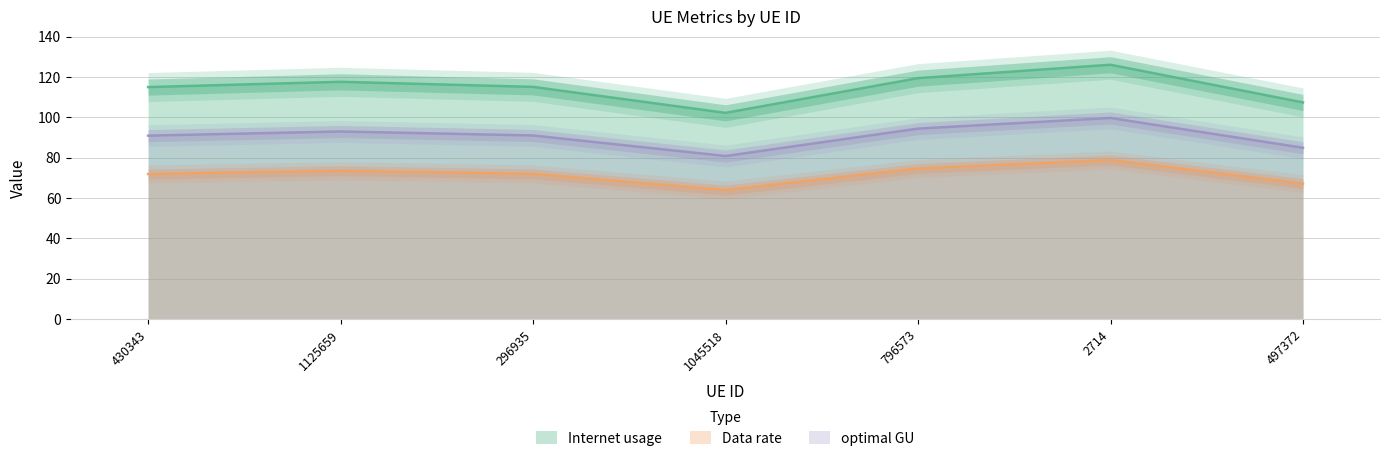

True or false: Data rate and Internet usage intersect in this chart.

False